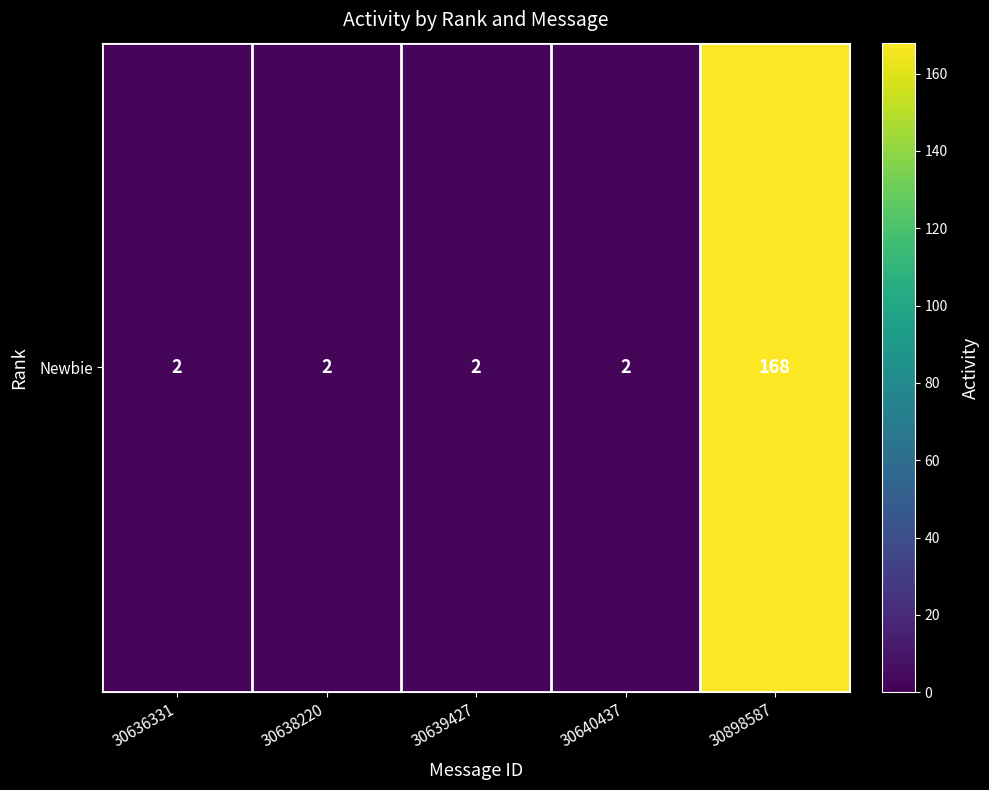

Rank the categories by value from highest to lowest.

30898587, 30636331, 30638220, 30639427, 30640437